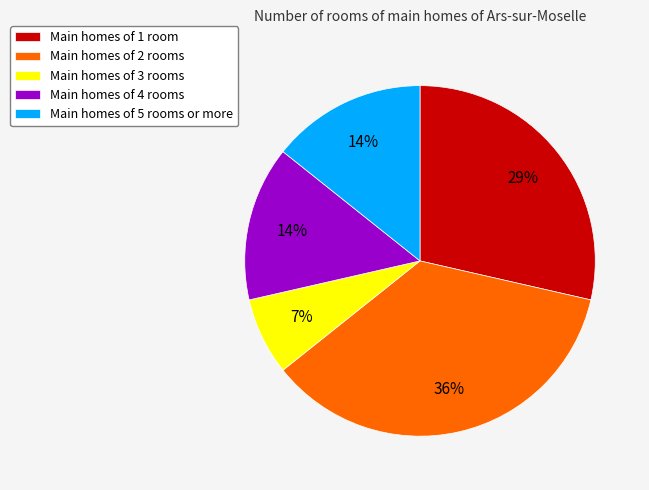

Does any single category account for the majority?

No